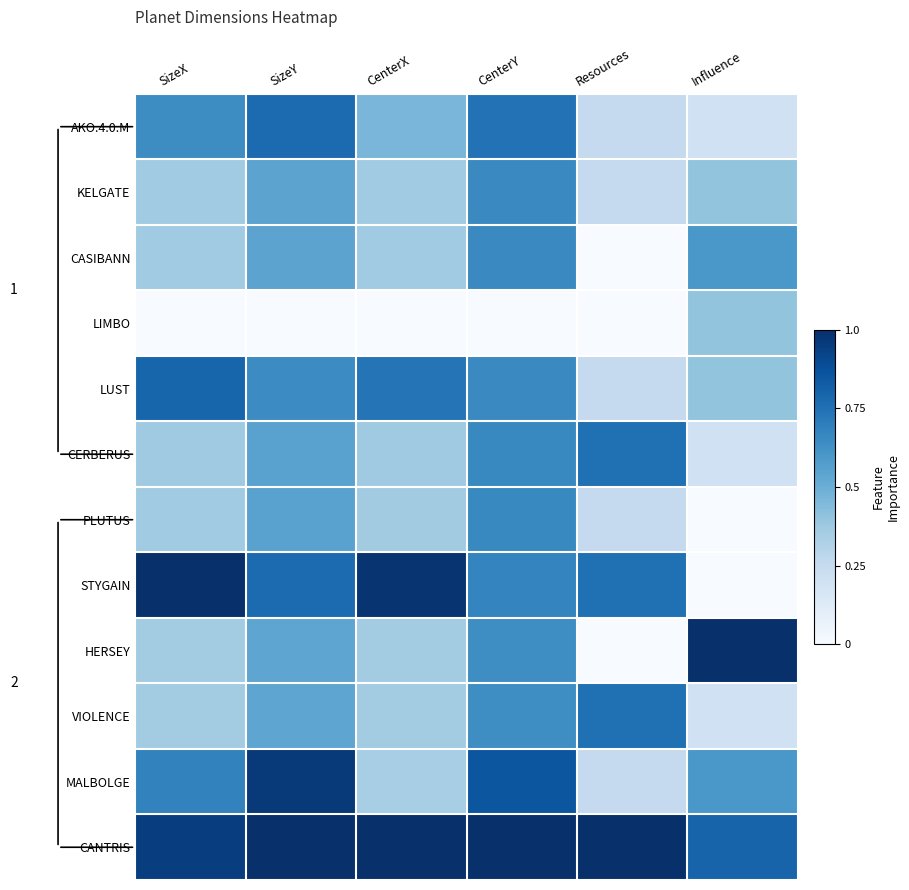

At which label is MALBOLGE closest to 0?

Resources